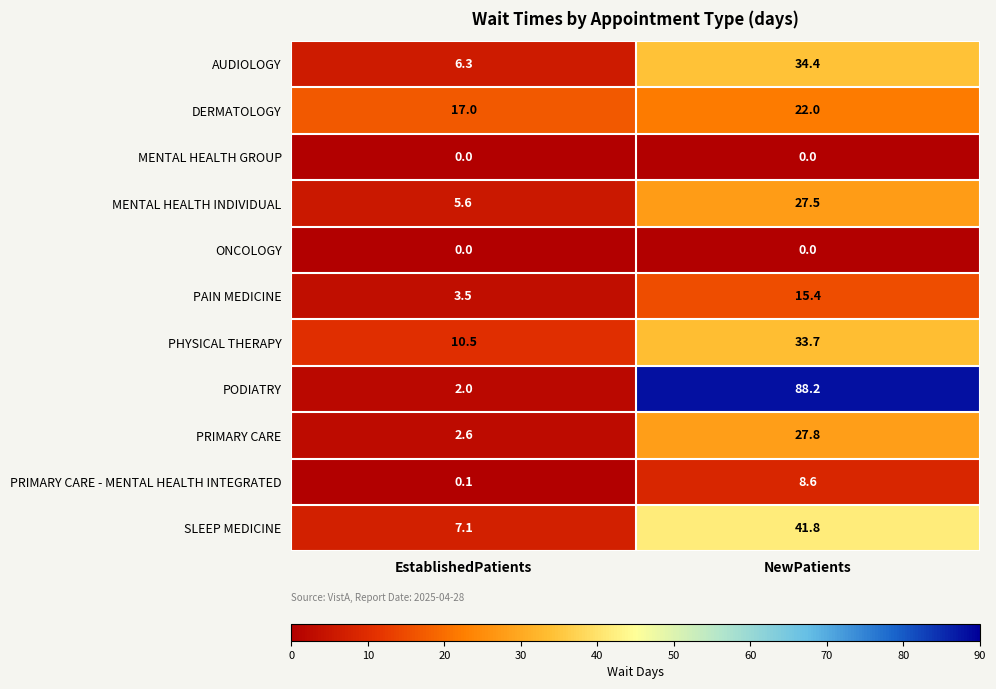

What is the difference between the maximum and minimum values in the SLEEP MEDICINE series?

34.7